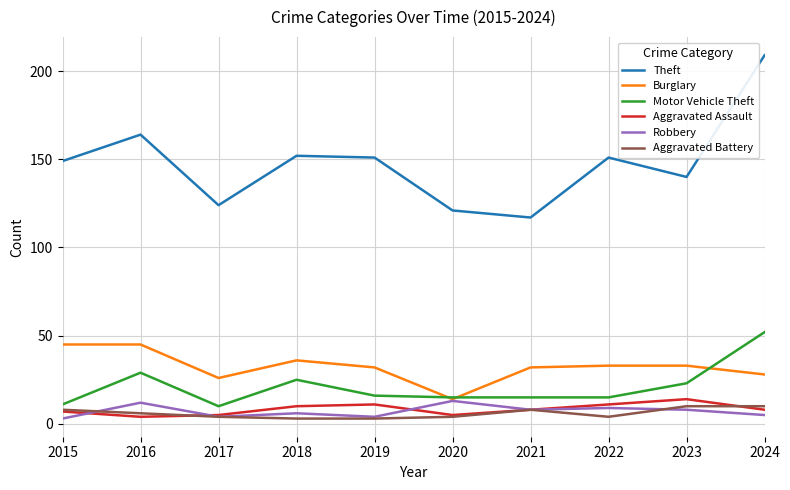

Is it true that Burglary equals 11 at 2024?

False